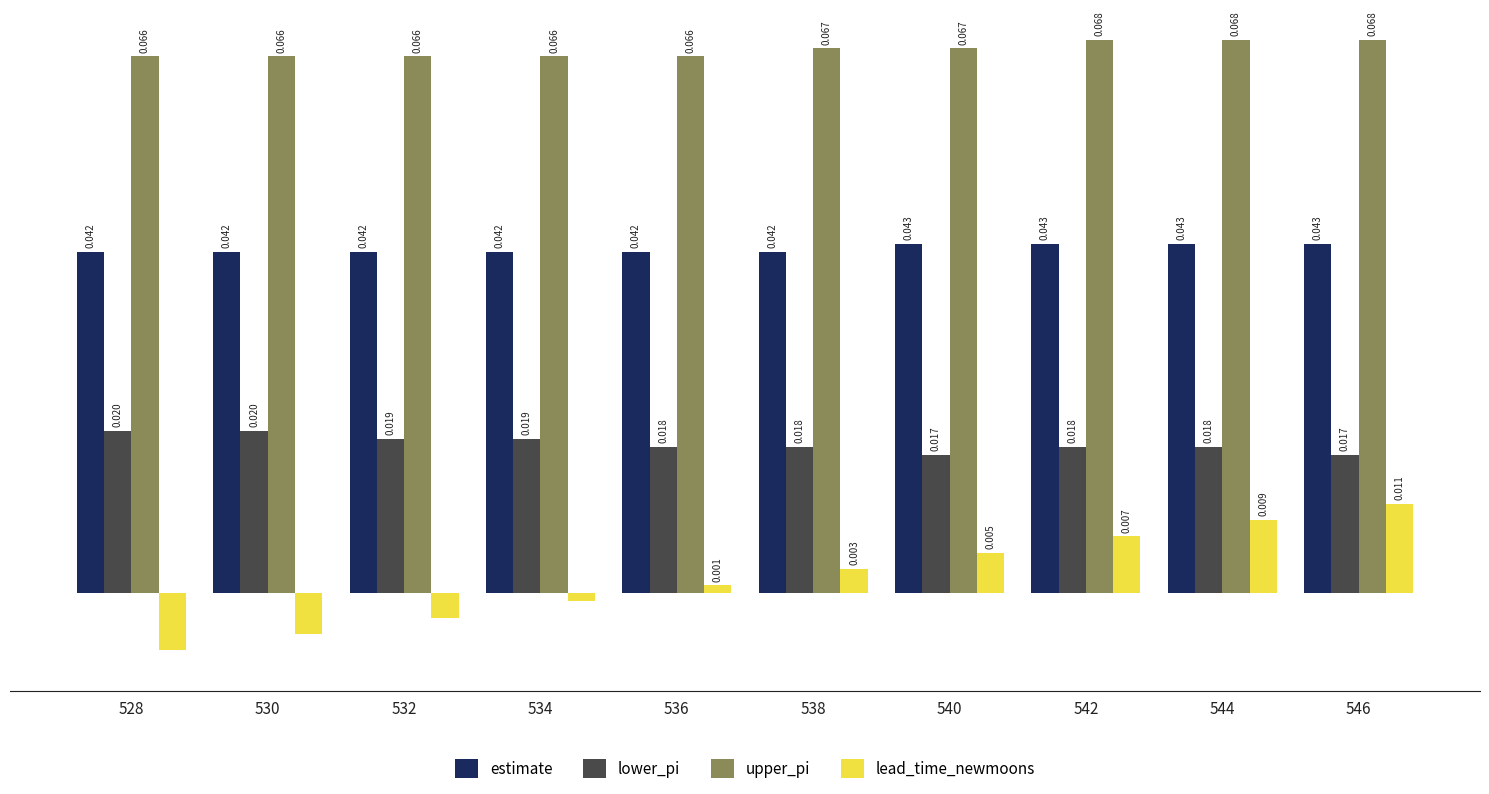

Which series has the largest total across all categories?

upper_pi